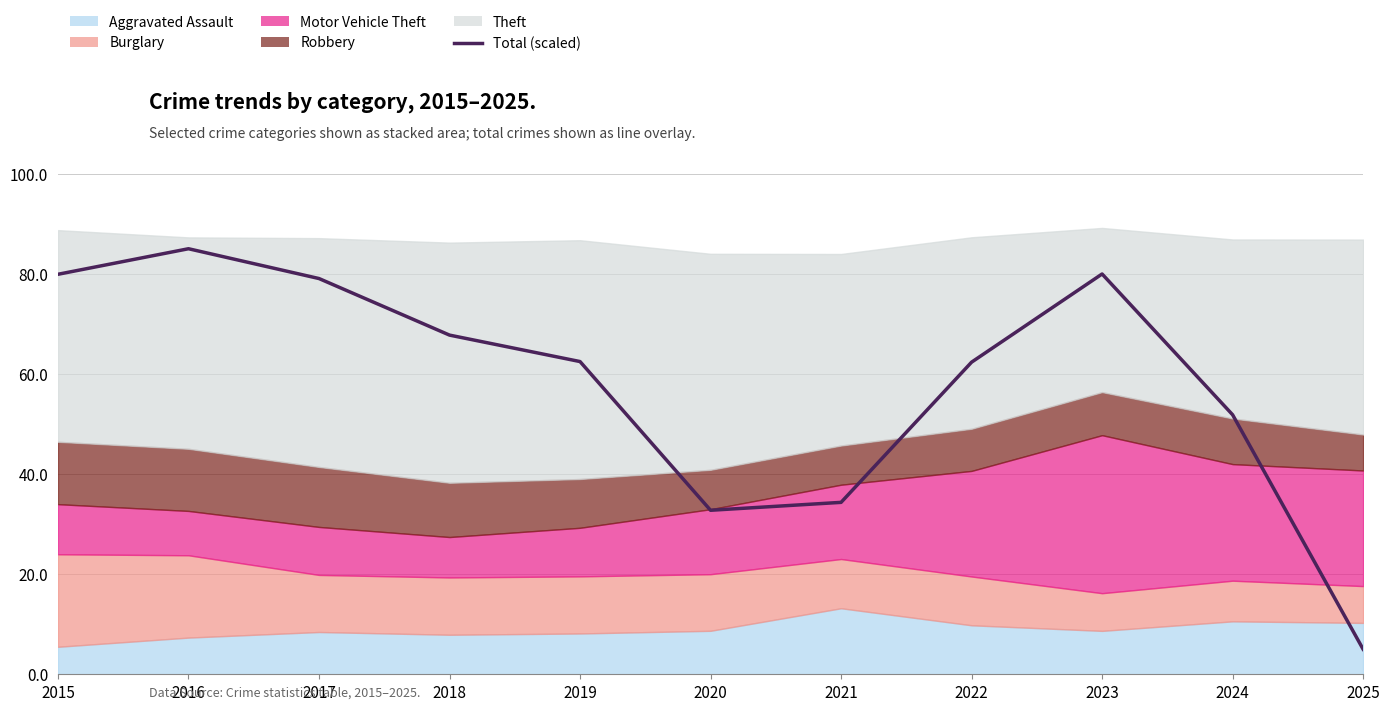

Which label corresponds to the largest value in the chart?

2016